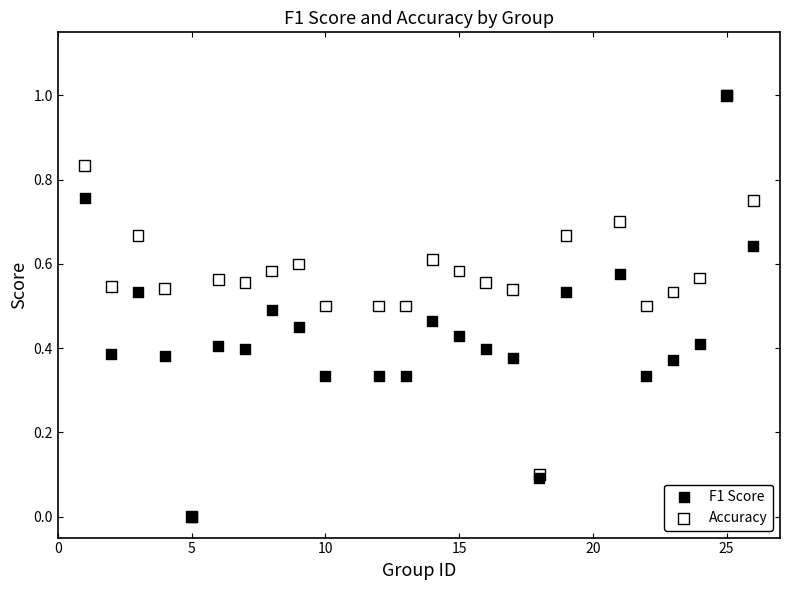

What are all the series names shown in the legend?

F1 Score, Accuracy